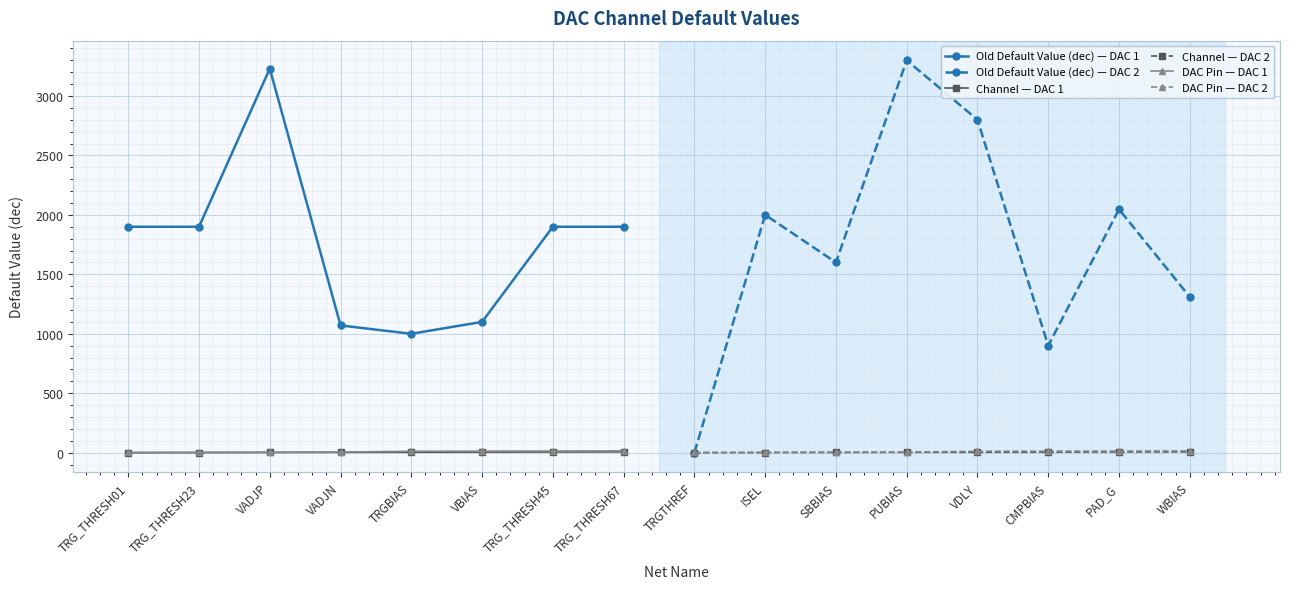

The value of DAC Pin — DAC 1 at VADJP is 4. True or false?

True